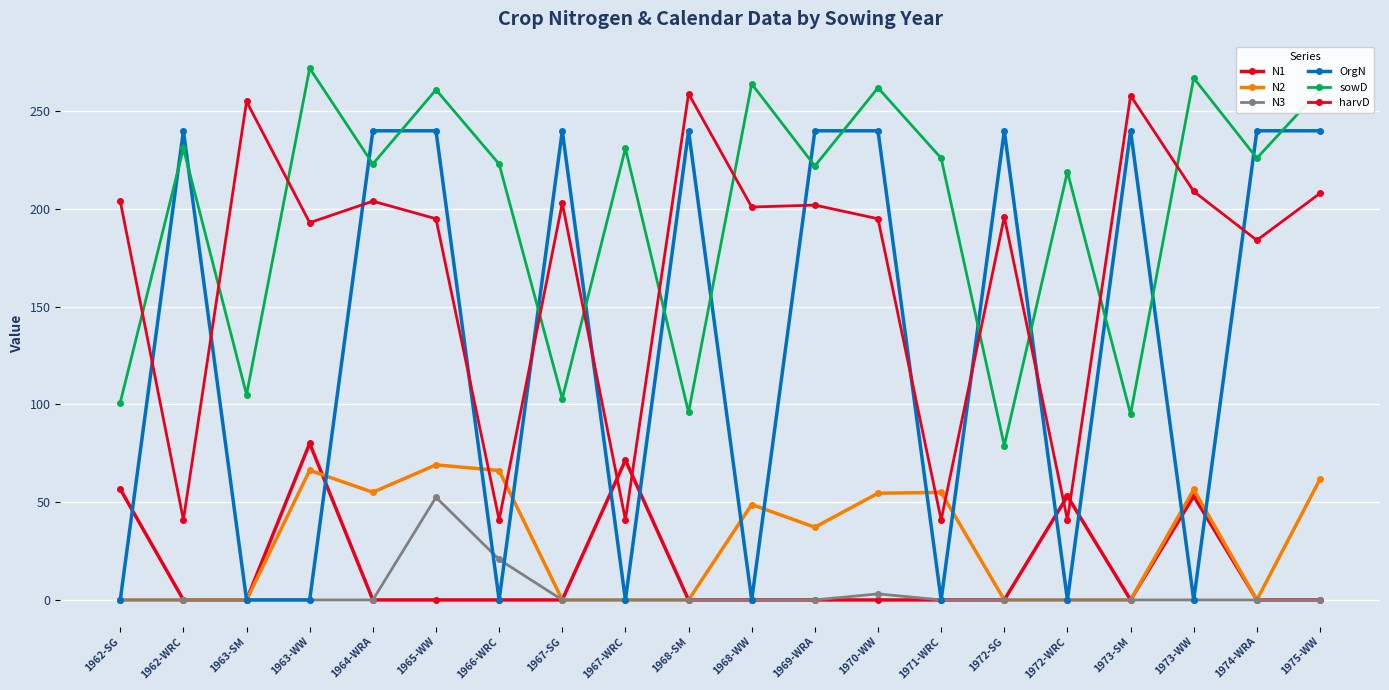

Rank the categories by N3 value from lowest to highest.

1962-SG, 1962-WRC, 1963-SM, 1963-WW, 1964-WRA, 1967-SG, 1967-WRC, 1968-SM, 1968-WW, 1969-WRA, 1971-WRC, 1972-SG, 1972-WRC, 1973-SM, 1973-WW, 1974-WRA, 1975-WW, 1970-WW, 1966-WRC, 1965-WW